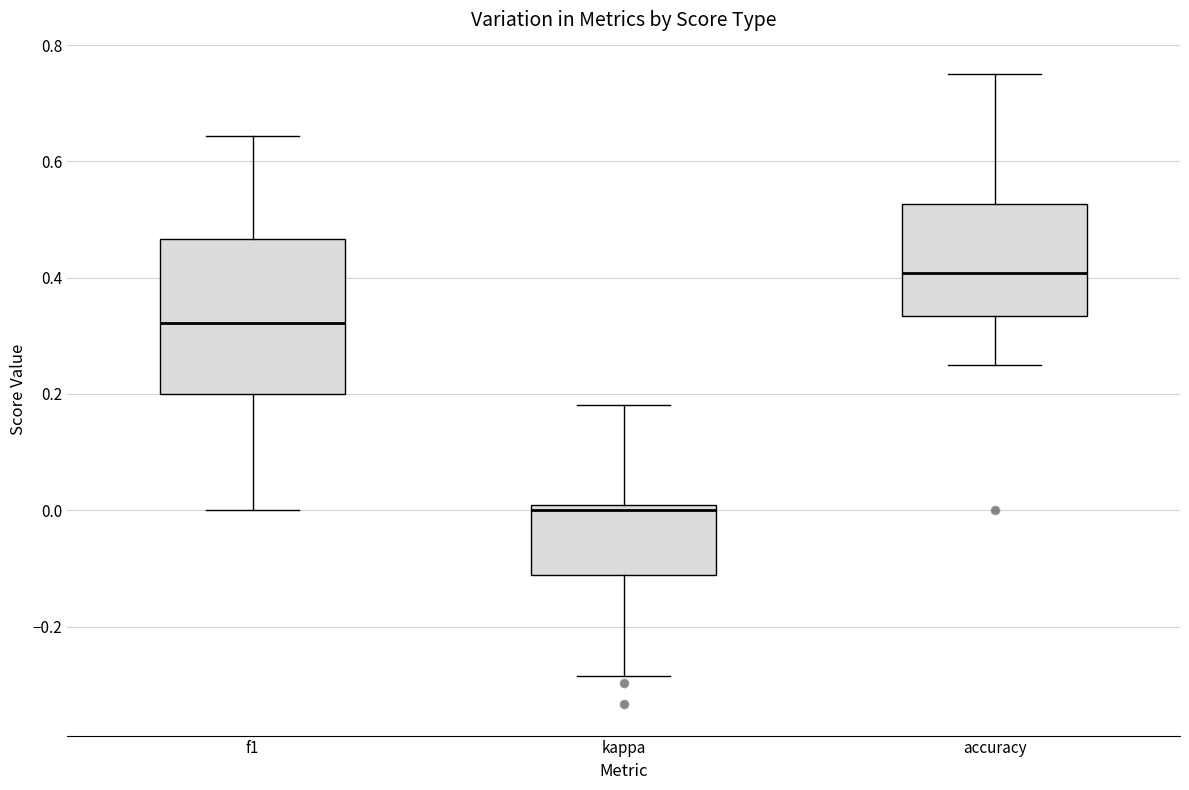

Which box's median line is the highest?

accuracy